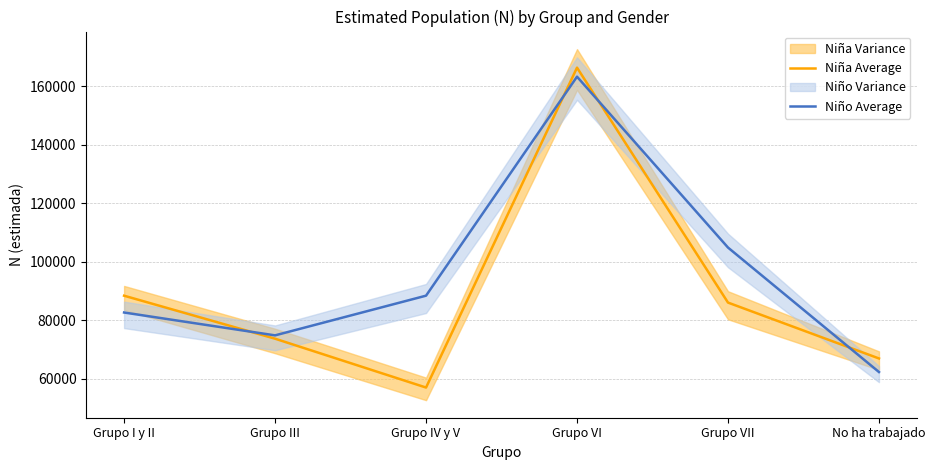

Reading left to right, list all the values displayed in this chart.

Niña Average: Grupo I y II=88431	Grupo III=73746	Grupo IV y V=57058	Grupo VI=166329	Grupo VII=86080	No ha trabajado=66992
Niño Average: Grupo I y II=82690	Grupo III=74882	Grupo IV y V=88439	Grupo VI=163241	Grupo VII=104878	No ha trabajado=62359